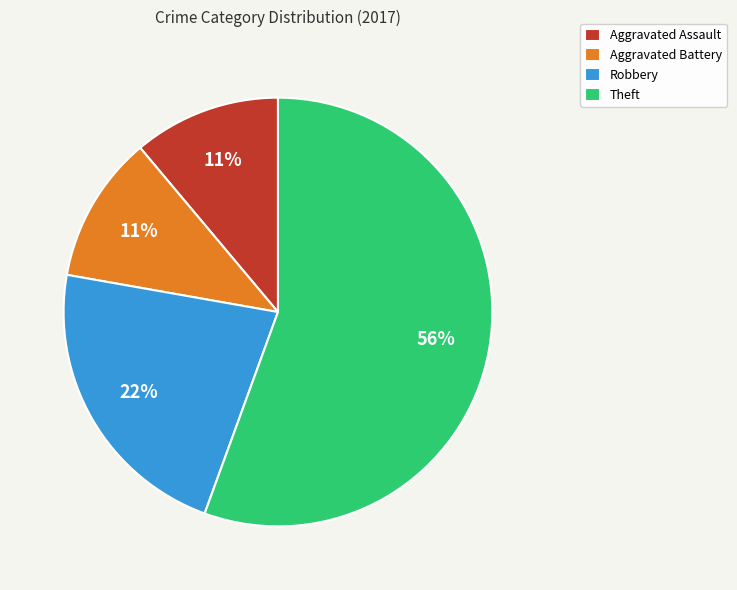

How many slices are in this pie chart?

4